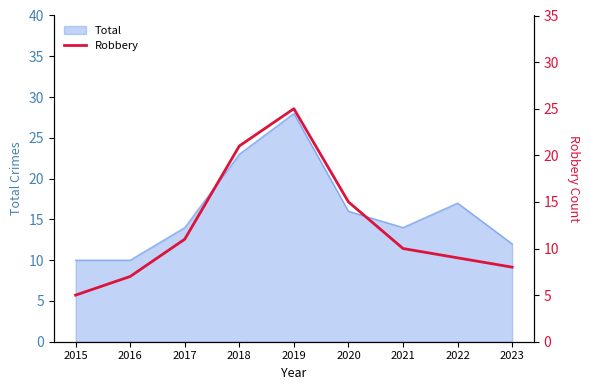

List the labels in order of value, largest first.

2019, 2018, 2020, 2017, 2021, 2022, 2023, 2016, 2015